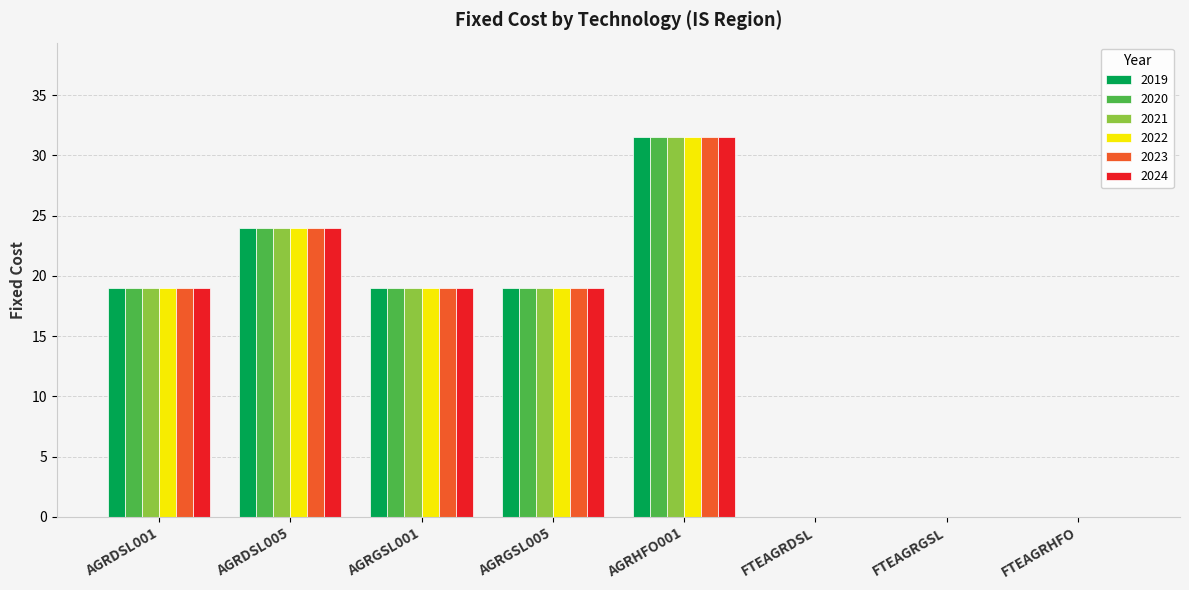

What is the total value across all series at AGRHFO001?

189.0